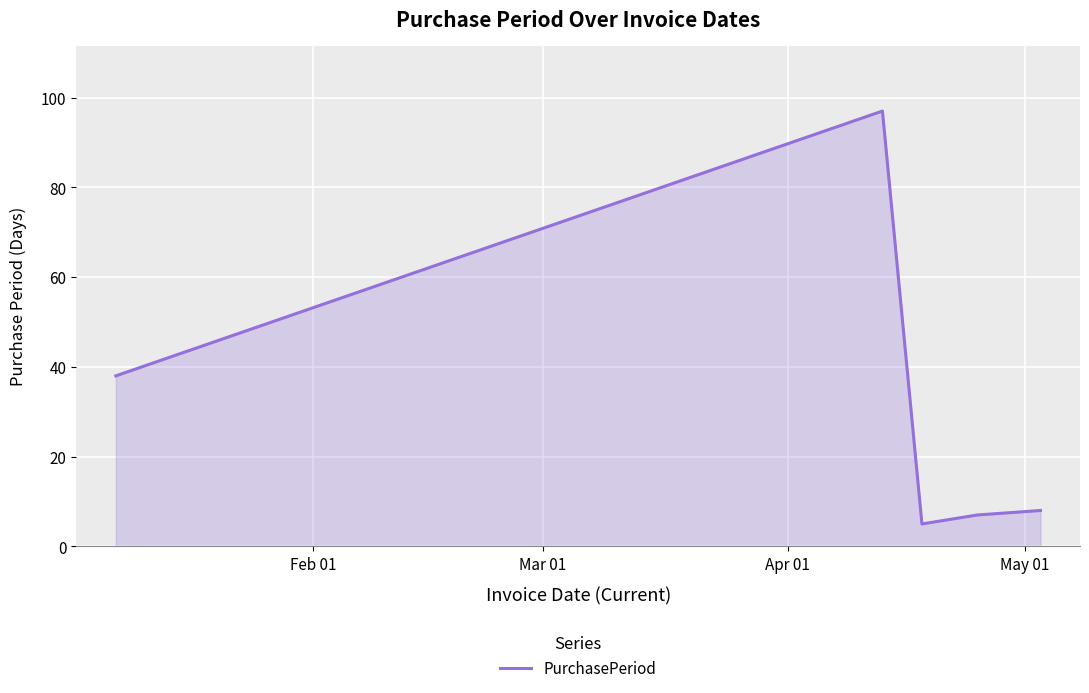

What is the sum of all values?

155